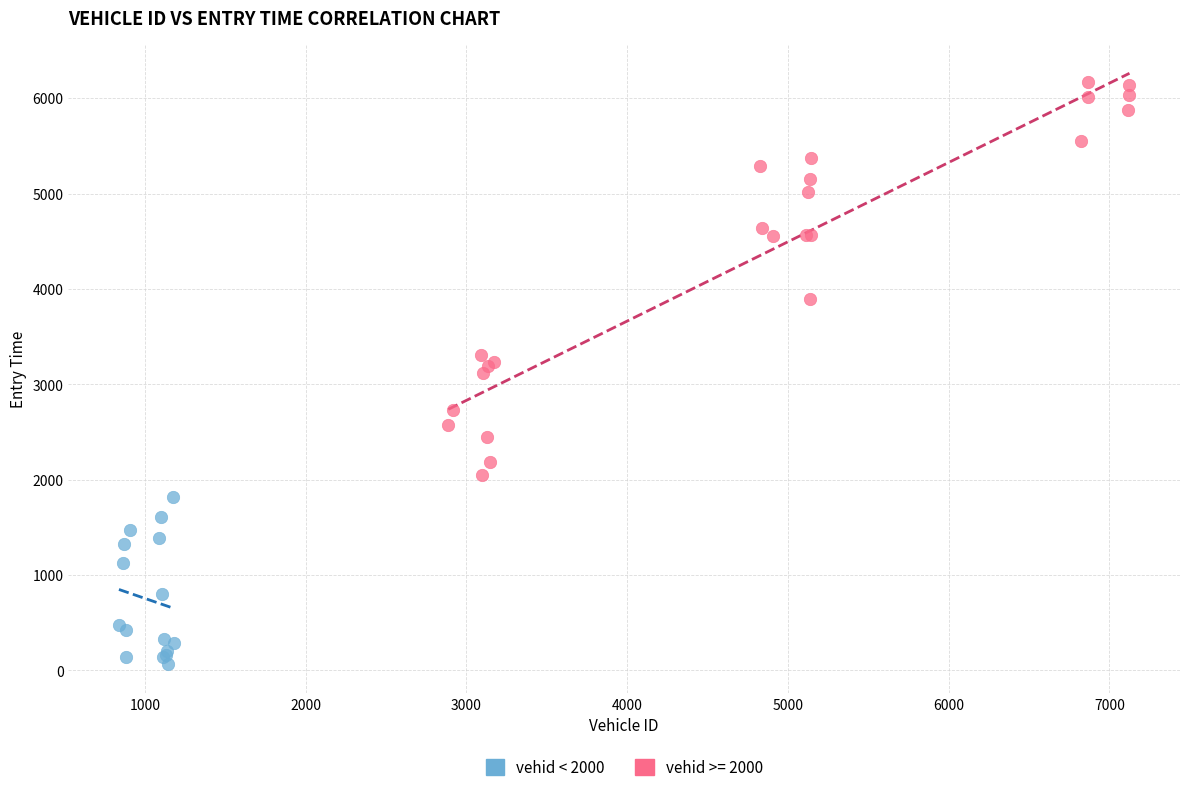

Which series reaches the minimum Y coordinate?

vehid < 2000